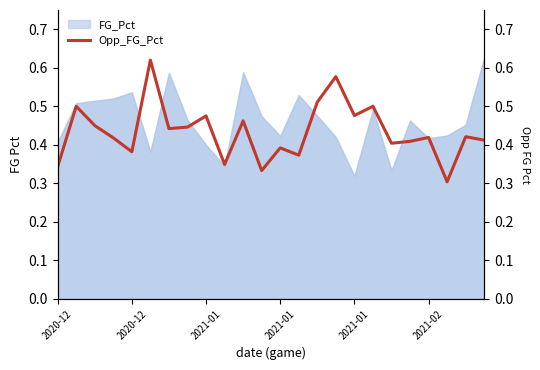

How many lines are shown in the chart?

1